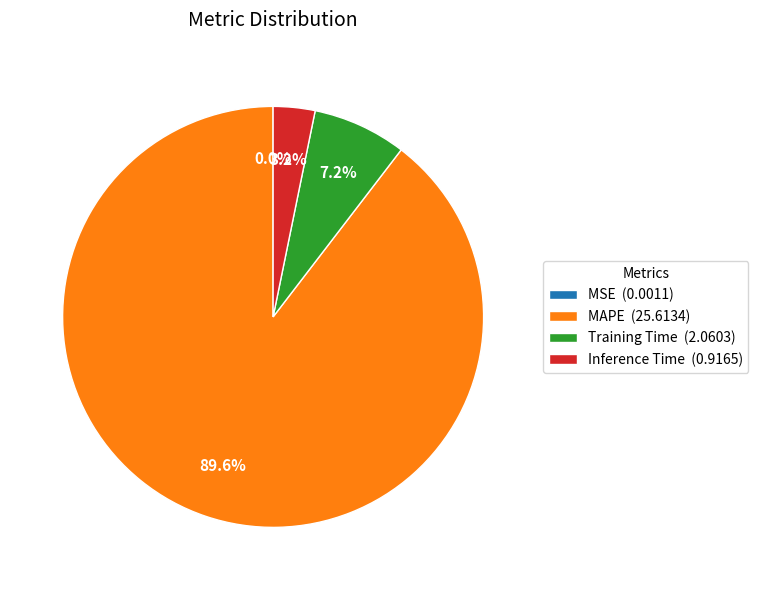

Which has a higher value, MAPE (25.6134) or Training Time (2.0603)?

MAPE (25.6134)